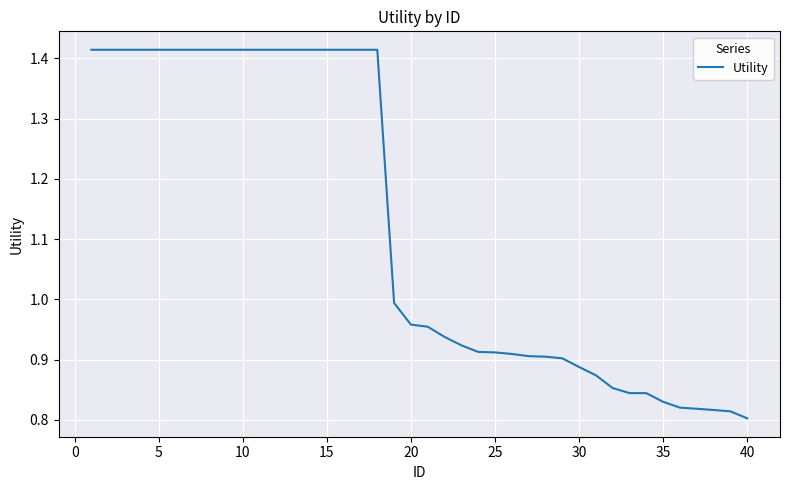

What is the difference between the maximum and minimum values?

0.6